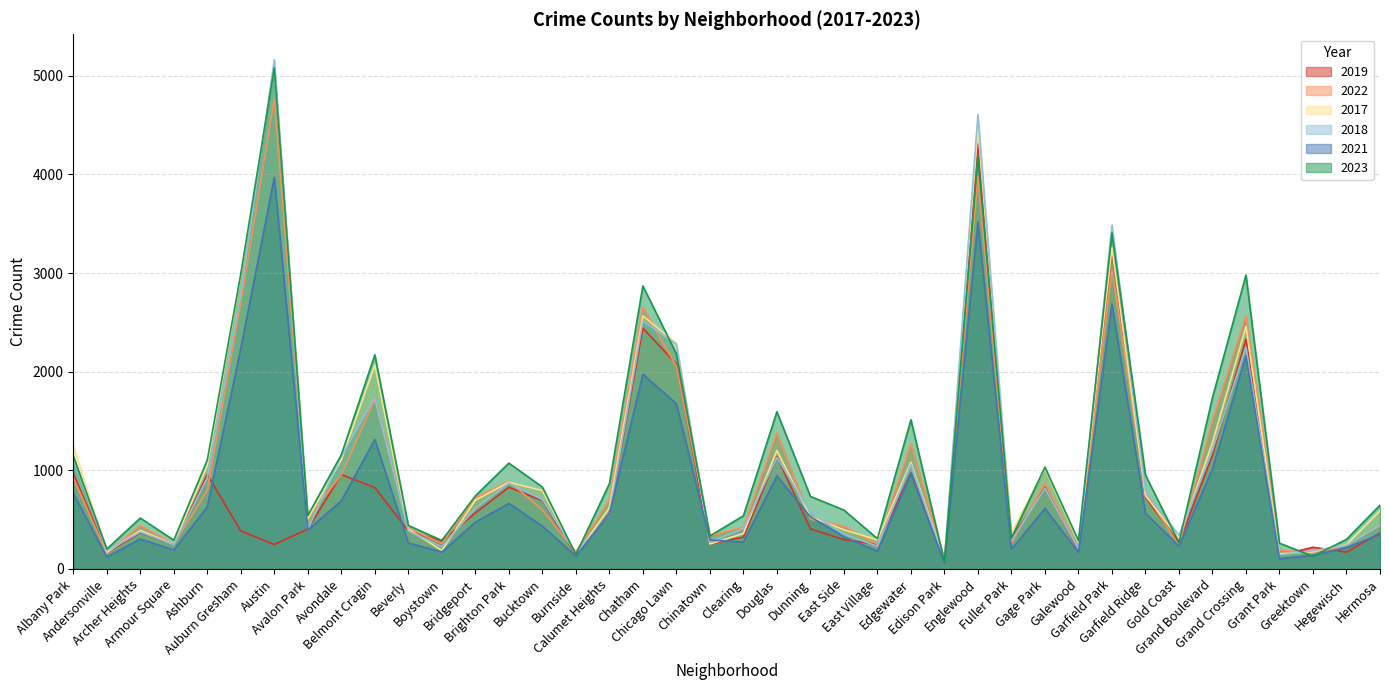

What is the sum of all 2021 values?

32520